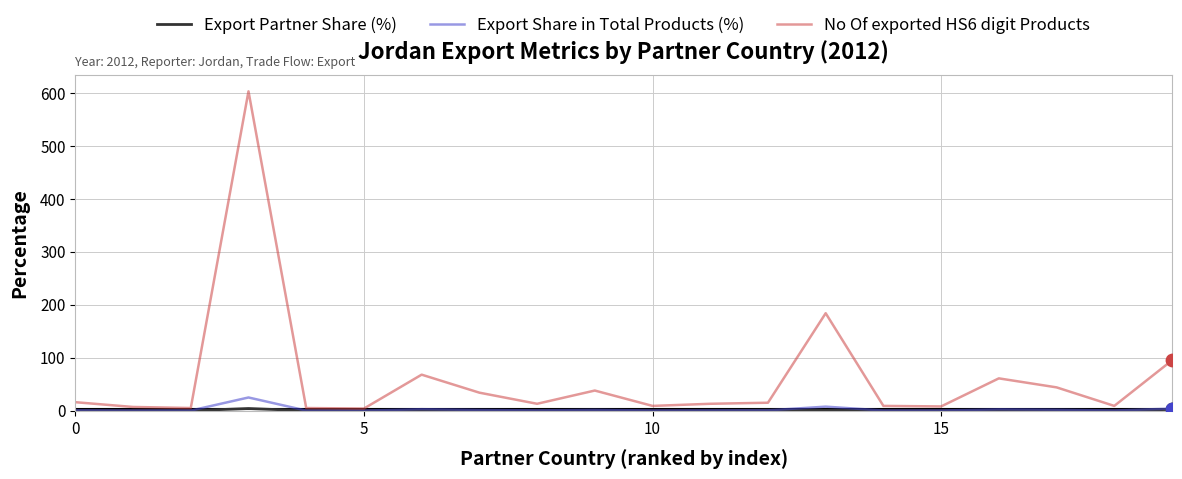

Which series has the widest spread of values?

No Of exported HS6 digit Products